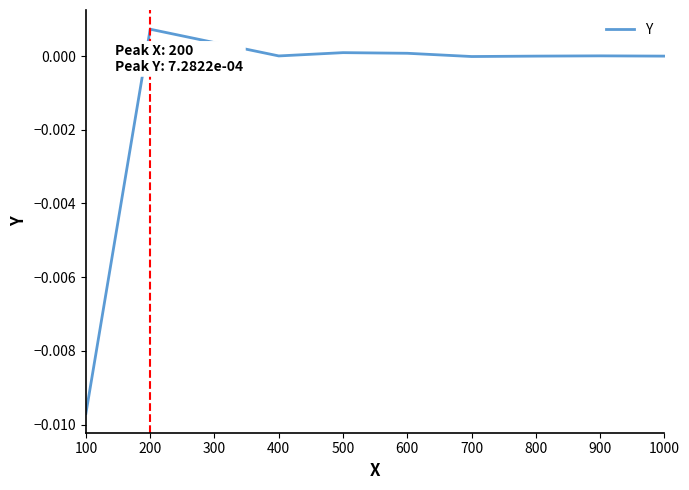

The chart shows a value of -0.0 at 100. True or false?

True